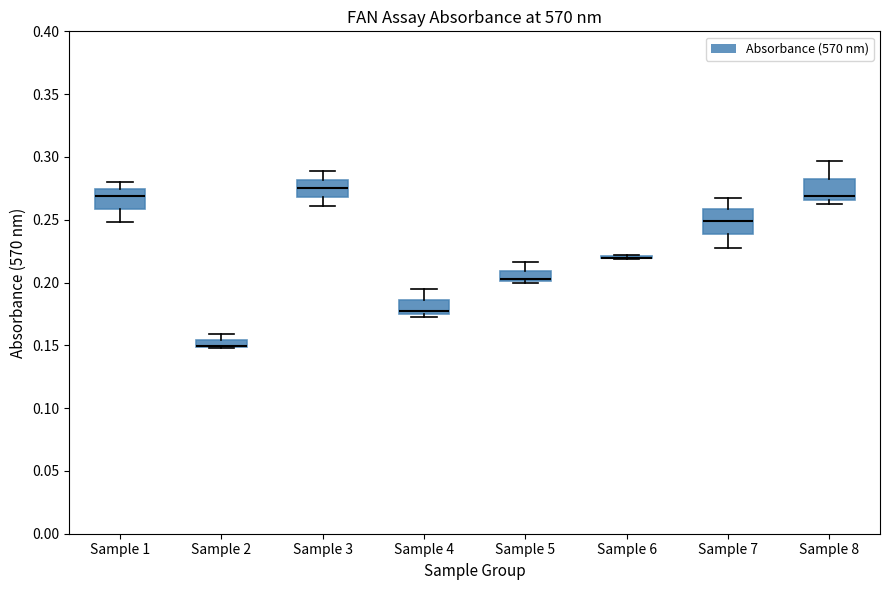

Where is the lower edge of the box for Sample 4 on the y-axis? The values are not printed on the chart, so give them approximately, as read against the axis.

0.175